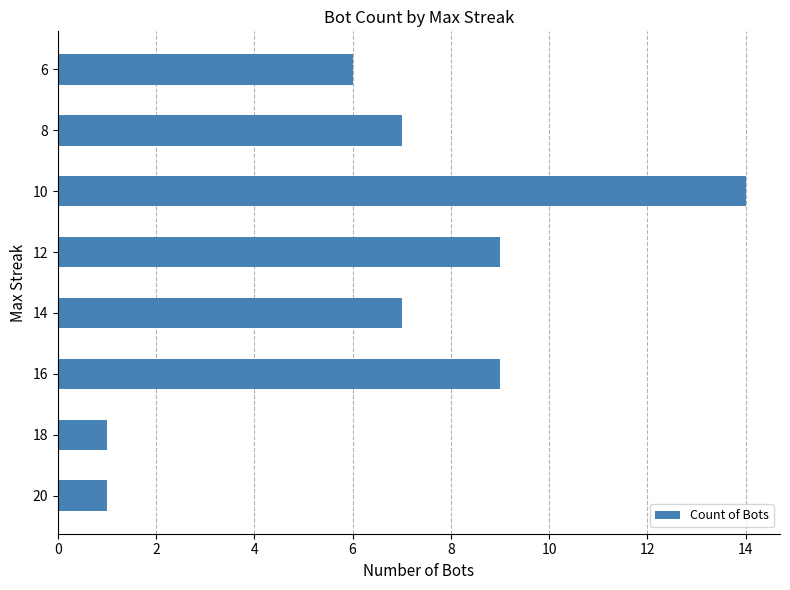

What is the change in value from 18 to 8?

+6